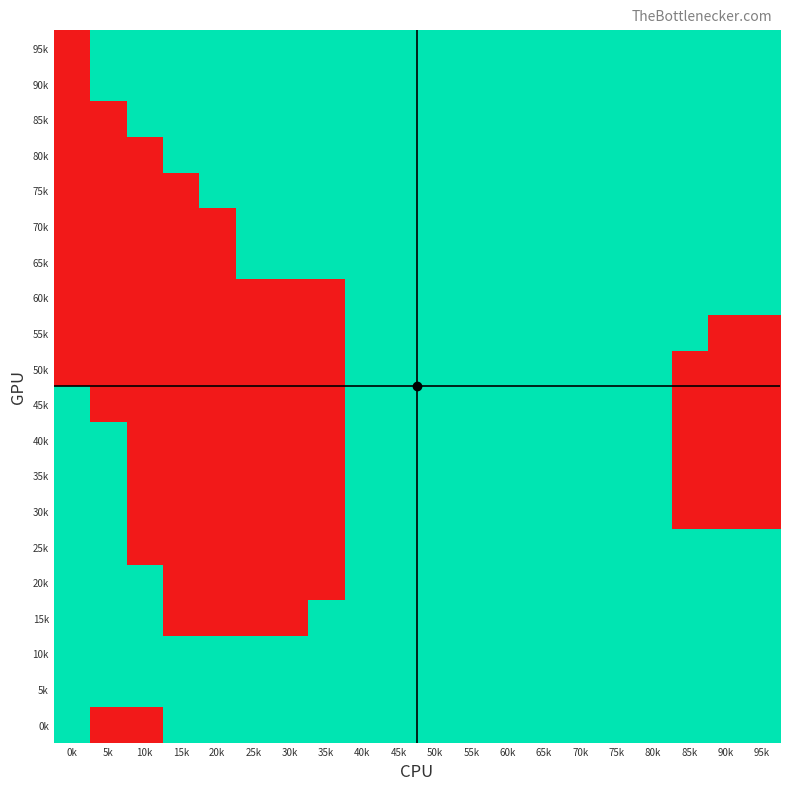

Reading left to right, list all the values displayed in this chart.

95k: 0k=-1	5k=1	10k=1	15k=1	20k=1	25k=1	30k=1	35k=1	40k=1	45k=1	50k=1	55k=1	60k=1	65k=1	70k=1	75k=1	80k=1	85k=1	90k=1	95k=1
90k: 0k=-1	5k=1	10k=1	15k=1	20k=1	25k=1	30k=1	35k=1	40k=1	45k=1	50k=1	55k=1	60k=1	65k=1	70k=1	75k=1	80k=1	85k=1	90k=1	95k=1
85k: 0k=-1	5k=-1	10k=1	15k=1	20k=1	25k=1	30k=1	35k=1	40k=1	45k=1	50k=1	55k=1	60k=1	65k=1	70k=1	75k=1	80k=1	85k=1	90k=1	95k=1
80k: 0k=-1	5k=-1	10k=-1	15k=1	20k=1	25k=1	30k=1	35k=1	40k=1	45k=1	50k=1	55k=1	60k=1	65k=1	70k=1	75k=1	80k=1	85k=1	90k=1	95k=1
75k: 0k=-1	5k=-1	10k=-1	15k=-1	20k=1	25k=1	30k=1	35k=1	40k=1	45k=1	50k=1	55k=1	60k=1	65k=1	70k=1	75k=1	80k=1	85k=1	90k=1	95k=1
70k: 0k=-1	5k=-1	10k=-1	15k=-1	20k=-1	25k=1	30k=1	35k=1	40k=1	45k=1	50k=1	55k=1	60k=1	65k=1	70k=1	75k=1	80k=1	85k=1	90k=1	95k=1
65k: 0k=-1	5k=-1	10k=-1	15k=-1	20k=-1	25k=1	30k=1	35k=1	40k=1	45k=1	50k=1	55k=1	60k=1	65k=1	70k=1	75k=1	80k=1	85k=1	90k=1	95k=1
60k: 0k=-1	5k=-1	10k=-1	15k=-1	20k=-1	25k=-1	30k=-1	35k=-1	40k=1	45k=1	50k=1	55k=1	60k=1	65k=1	70k=1	75k=1	80k=1	85k=1	90k=1	95k=1
55k: 0k=-1	5k=-1	10k=-1	15k=-1	20k=-1	25k=-1	30k=-1	35k=-1	40k=1	45k=1	50k=1	55k=1	60k=1	65k=1	70k=1	75k=1	80k=1	85k=1	90k=-1	95k=-1
50k: 0k=-1	5k=-1	10k=-1	15k=-1	20k=-1	25k=-1	30k=-1	35k=-1	40k=1	45k=1	50k=1	55k=1	60k=1	65k=1	70k=1	75k=1	80k=1	85k=-1	90k=-1	95k=-1
45k: 0k=1	5k=-1	10k=-1	15k=-1	20k=-1	25k=-1	30k=-1	35k=-1	40k=1	45k=1	50k=1	55k=1	60k=1	65k=1	70k=1	75k=1	80k=1	85k=-1	90k=-1	95k=-1
40k: 0k=1	5k=1	10k=-1	15k=-1	20k=-1	25k=-1	30k=-1	35k=-1	40k=1	45k=1	50k=1	55k=1	60k=1	65k=1	70k=1	75k=1	80k=1	85k=-1	90k=-1	95k=-1
35k: 0k=1	5k=1	10k=-1	15k=-1	20k=-1	25k=-1	30k=-1	35k=-1	40k=1	45k=1	50k=1	55k=1	60k=1	65k=1	70k=1	75k=1	80k=1	85k=-1	90k=-1	95k=-1
30k: 0k=1	5k=1	10k=-1	15k=-1	20k=-1	25k=-1	30k=-1	35k=-1	40k=1	45k=1	50k=1	55k=1	60k=1	65k=1	70k=1	75k=1	80k=1	85k=-1	90k=-1	95k=-1
25k: 0k=1	5k=1	10k=-1	15k=-1	20k=-1	25k=-1	30k=-1	35k=-1	40k=1	45k=1	50k=1	55k=1	60k=1	65k=1	70k=1	75k=1	80k=1	85k=1	90k=1	95k=1
20k: 0k=1	5k=1	10k=1	15k=-1	20k=-1	25k=-1	30k=-1	35k=-1	40k=1	45k=1	50k=1	55k=1	60k=1	65k=1	70k=1	75k=1	80k=1	85k=1	90k=1	95k=1
15k: 0k=1	5k=1	10k=1	15k=-1	20k=-1	25k=-1	30k=-1	35k=1	40k=1	45k=1	50k=1	55k=1	60k=1	65k=1	70k=1	75k=1	80k=1	85k=1	90k=1	95k=1
10k: 0k=1	5k=1	10k=1	15k=1	20k=1	25k=1	30k=1	35k=1	40k=1	45k=1	50k=1	55k=1	60k=1	65k=1	70k=1	75k=1	80k=1	85k=1	90k=1	95k=1
5k: 0k=1	5k=1	10k=1	15k=1	20k=1	25k=1	30k=1	35k=1	40k=1	45k=1	50k=1	55k=1	60k=1	65k=1	70k=1	75k=1	80k=1	85k=1	90k=1	95k=1
0k: 0k=1	5k=-1	10k=-1	15k=1	20k=1	25k=1	30k=1	35k=1	40k=1	45k=1	50k=1	55k=1	60k=1	65k=1	70k=1	75k=1	80k=1	85k=1	90k=1	95k=1